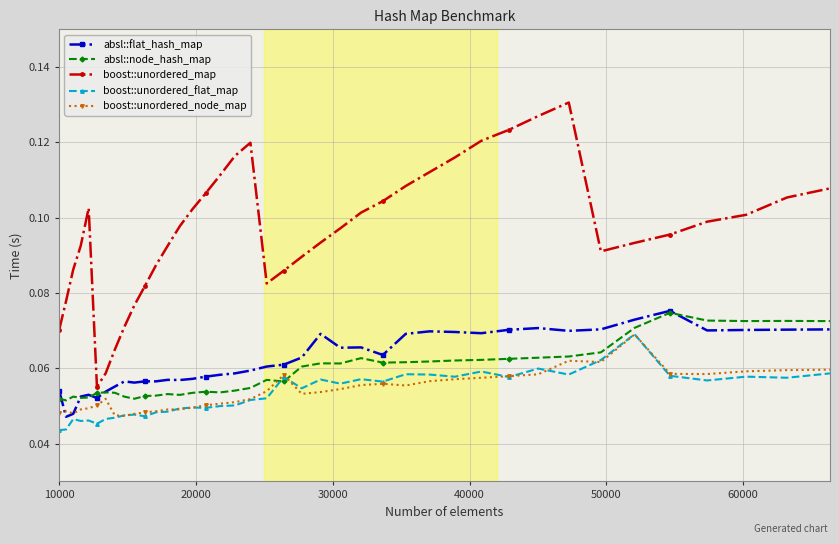

Count the boost::unordered_node_map values in the range 0 to 1.

40